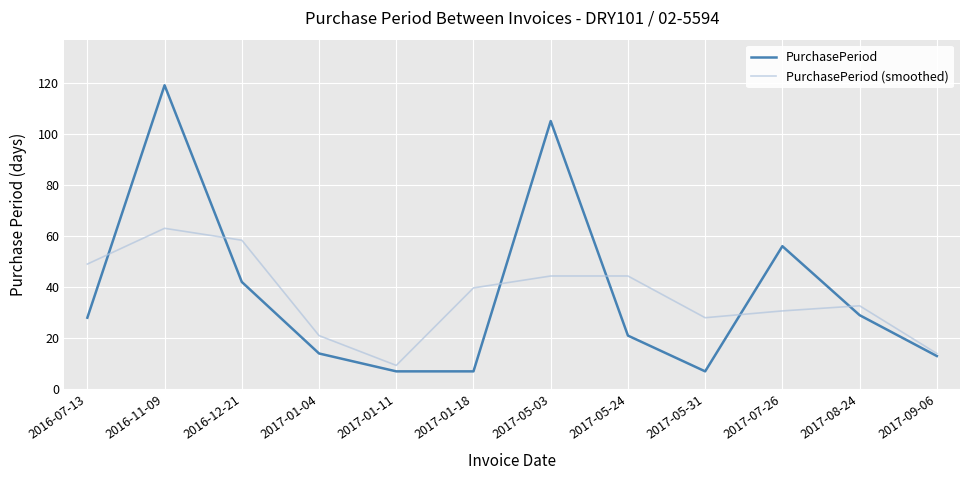

How many lines are shown in the chart?

2